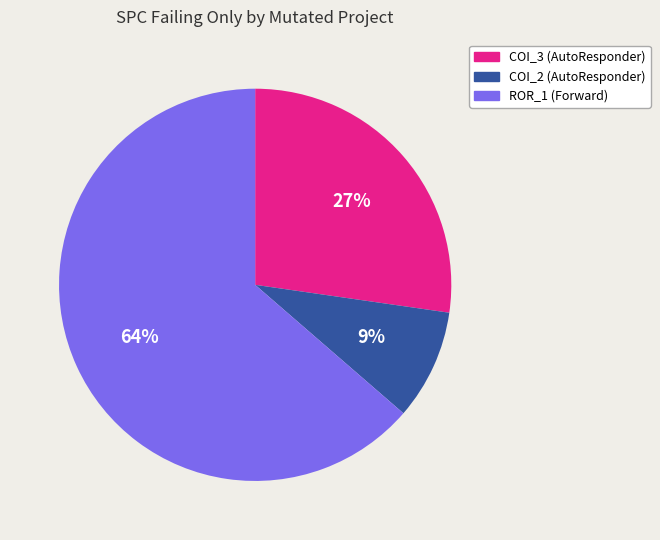

True or false: COI_2 (AutoResponder) accounts for 1% of the total.

False